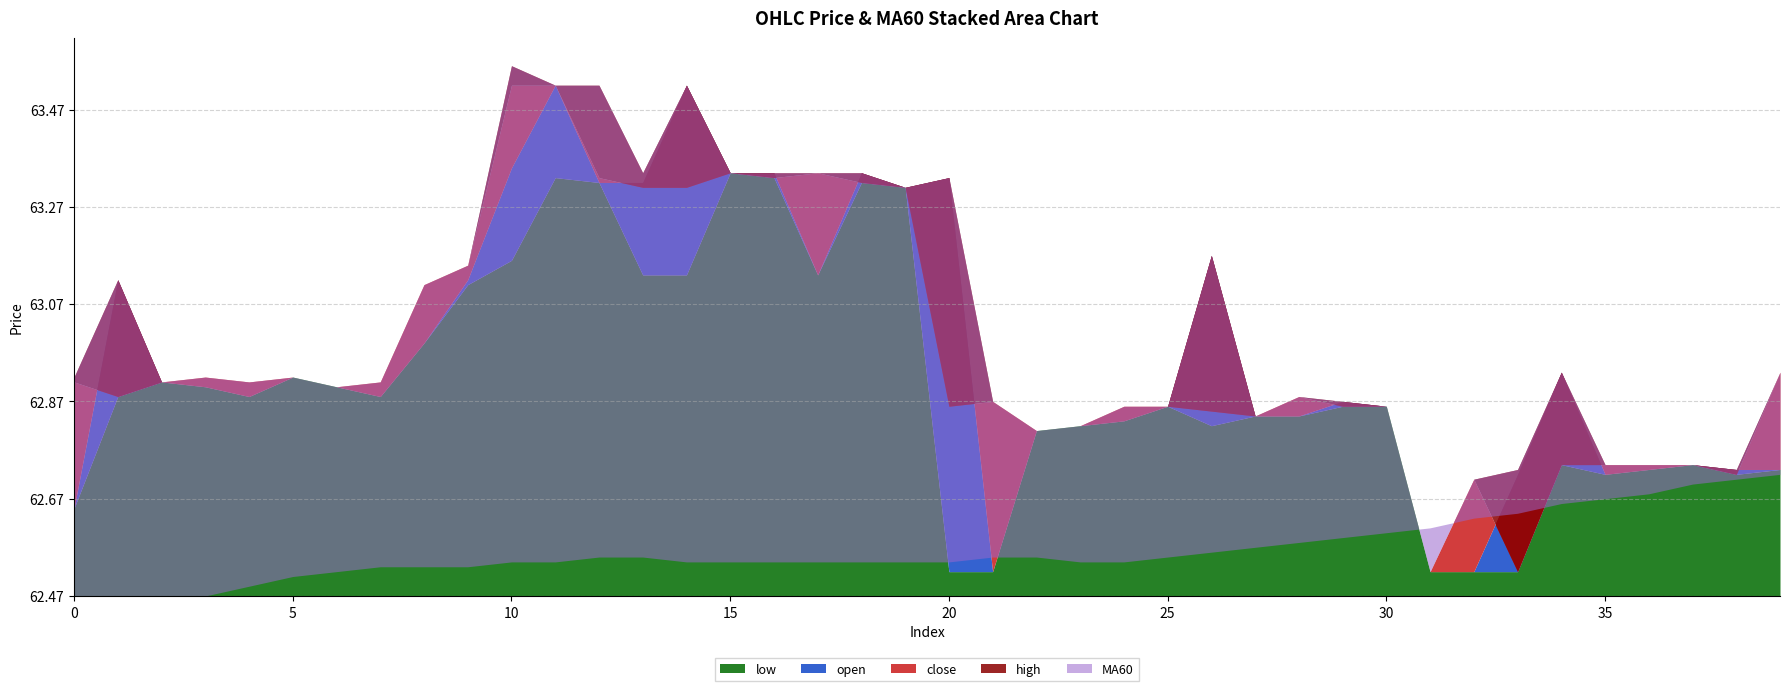

True or false: low has more than 2 points higher than both neighbors.

True